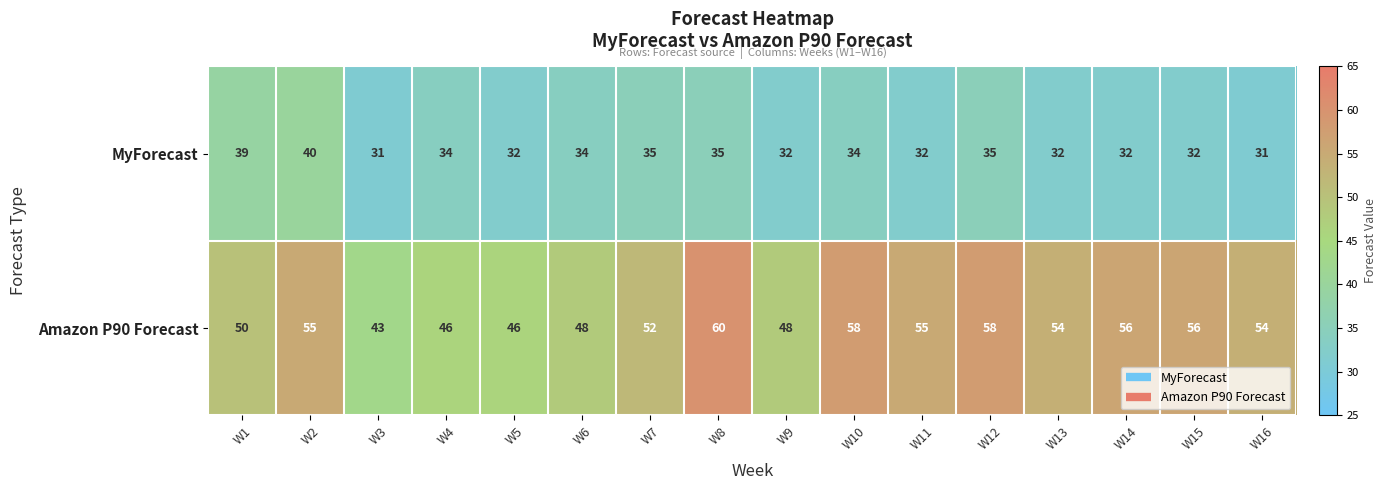

What is the average value of the Amazon P90 Forecast series?

52